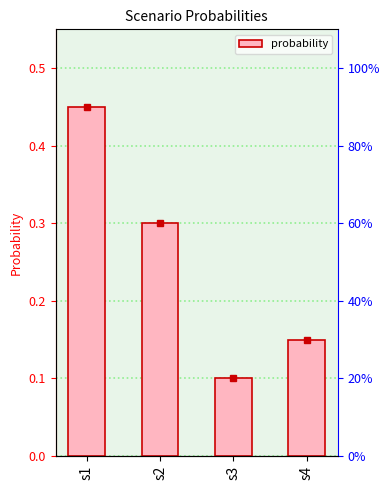

What is the sum of all values?

1.0